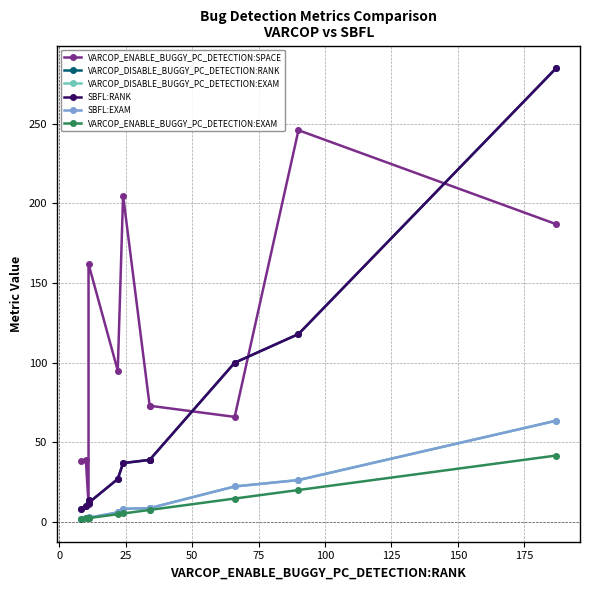

What is the maximum value for SBFL:RANK?

285.0